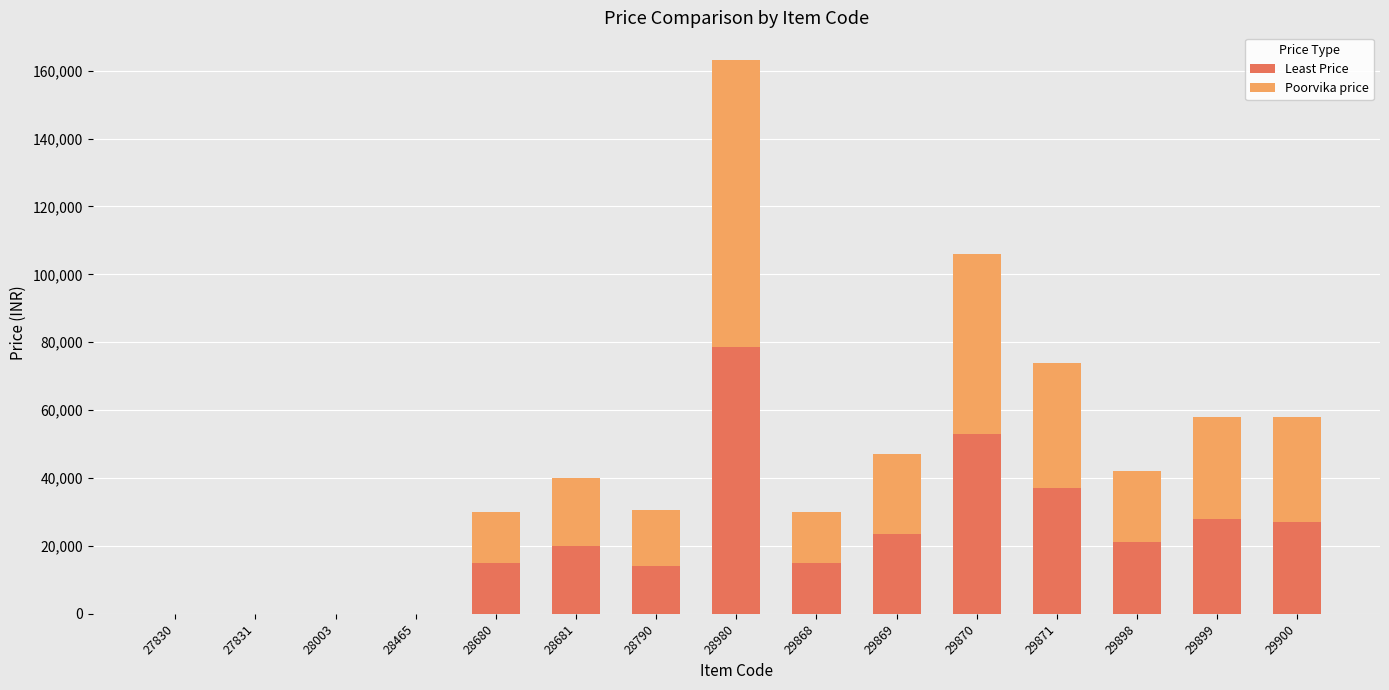

At which category is the sum across all series the highest?

28980